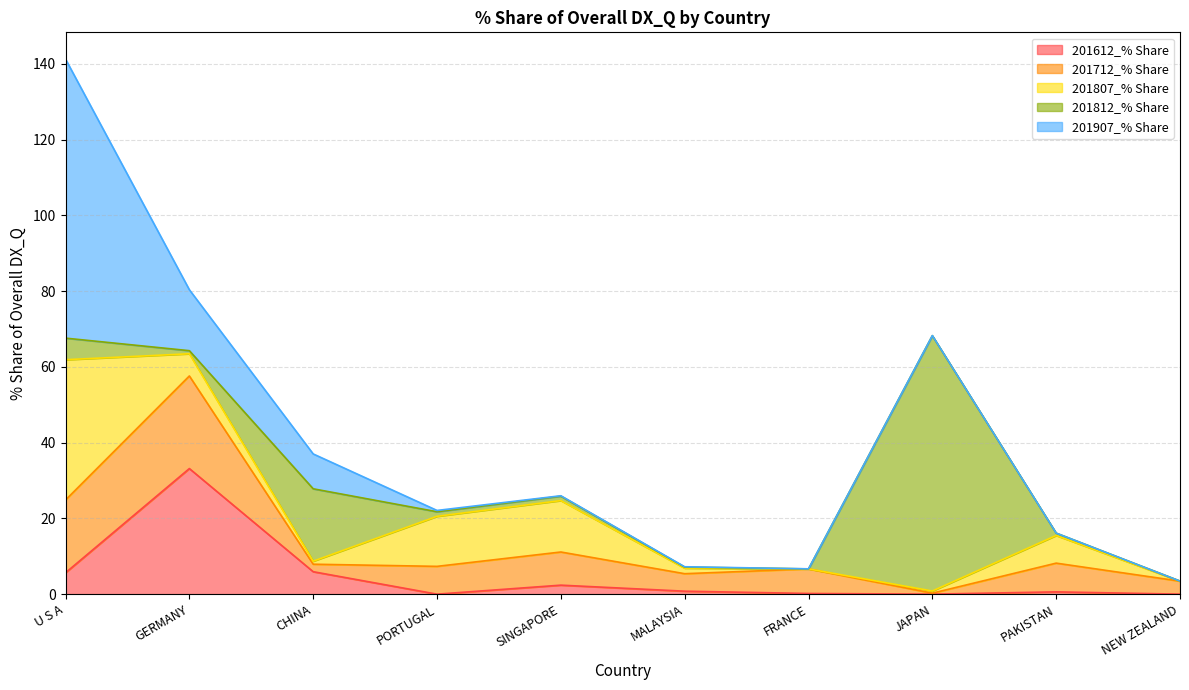

What is the label of the 10th point from the right?

U S A